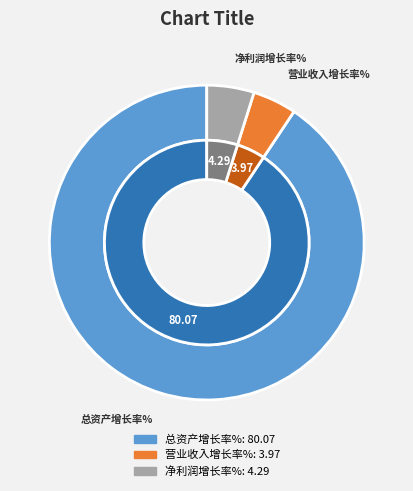

True or false: 净利润增长率% accounts for 5% of the total.

True